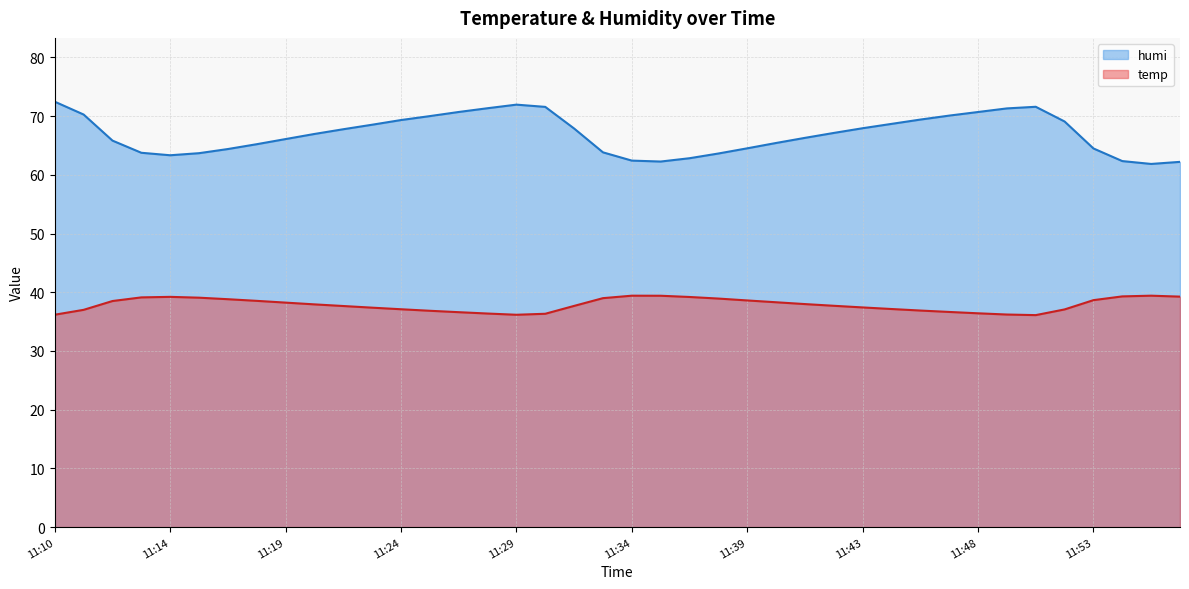

In humi, how many points are higher than both neighbors (excluding endpoints)?

2